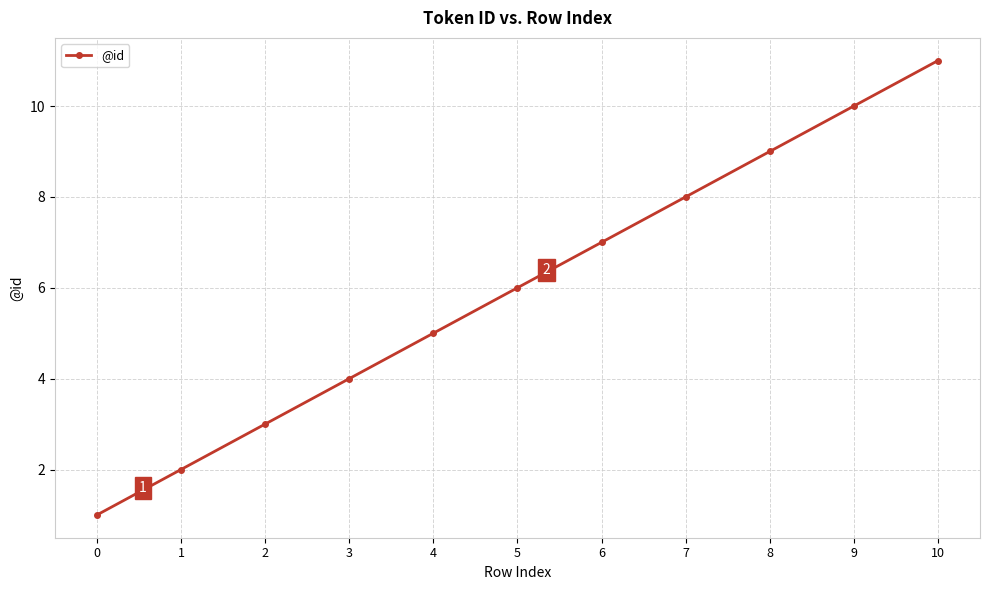

Count the values in the range 3 to 9.

7